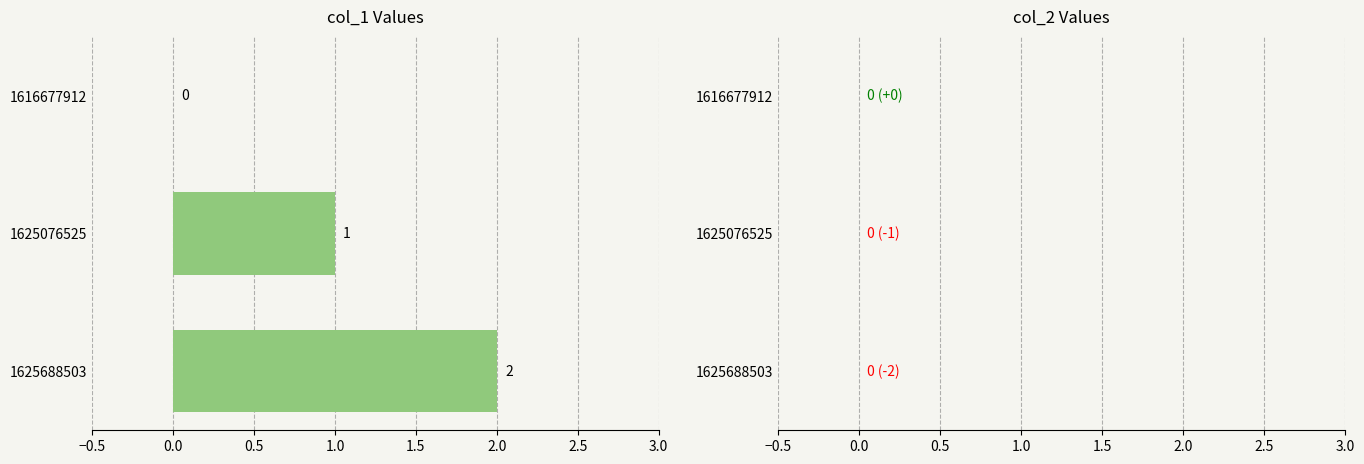

What is the change in value from 1616677912 to 1625076525?

+1